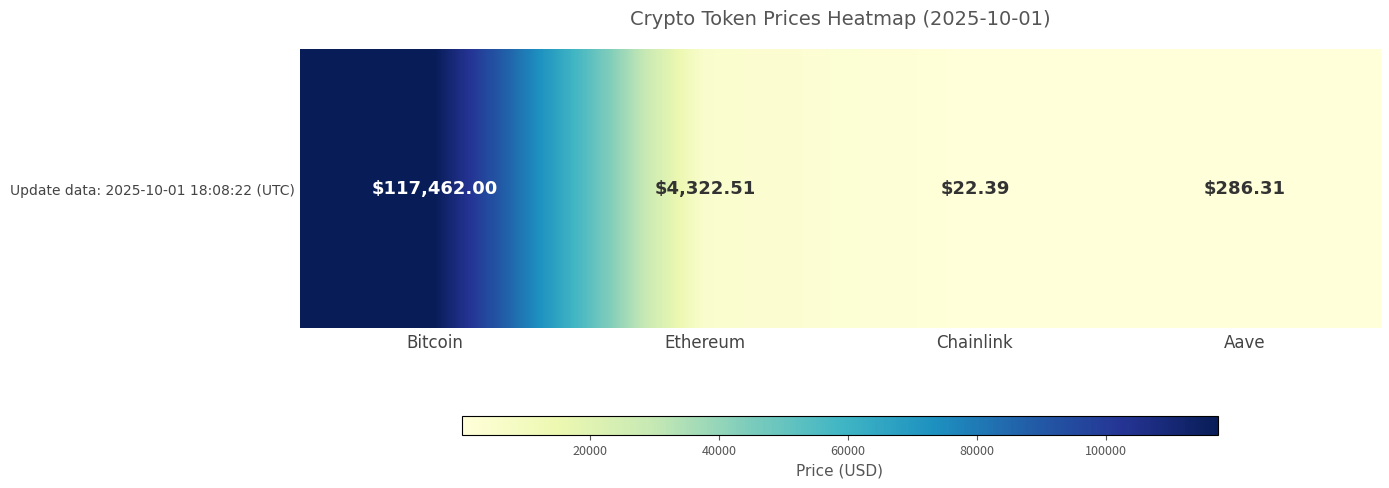

What is the change in value from Ethereum to Chainlink?

-4300.1